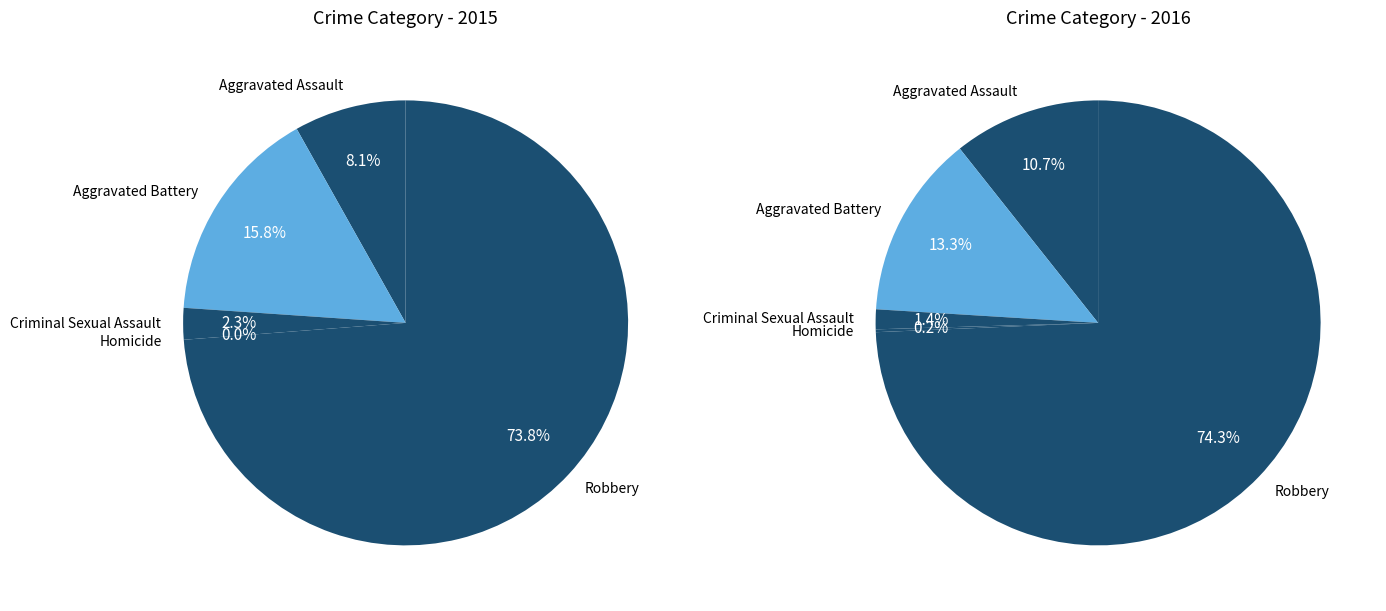

What percentage is NOT represented by Aggravated Assault?

89.3%